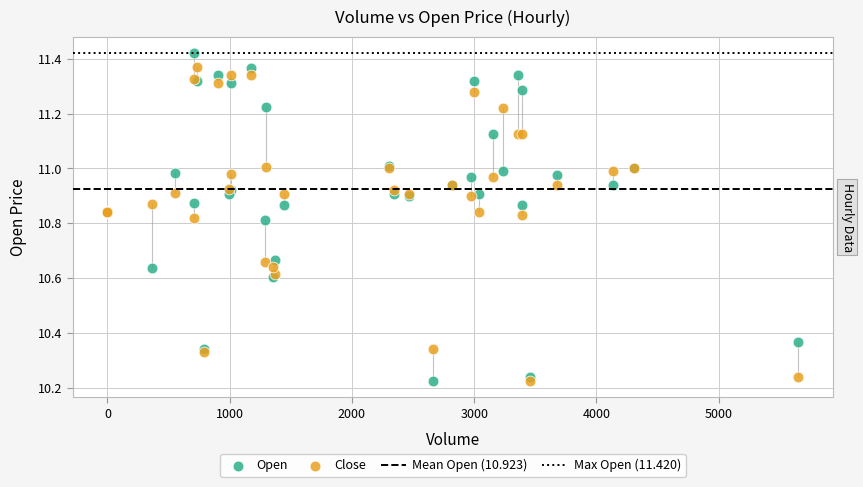

Which series contains the highest Y value?

Open